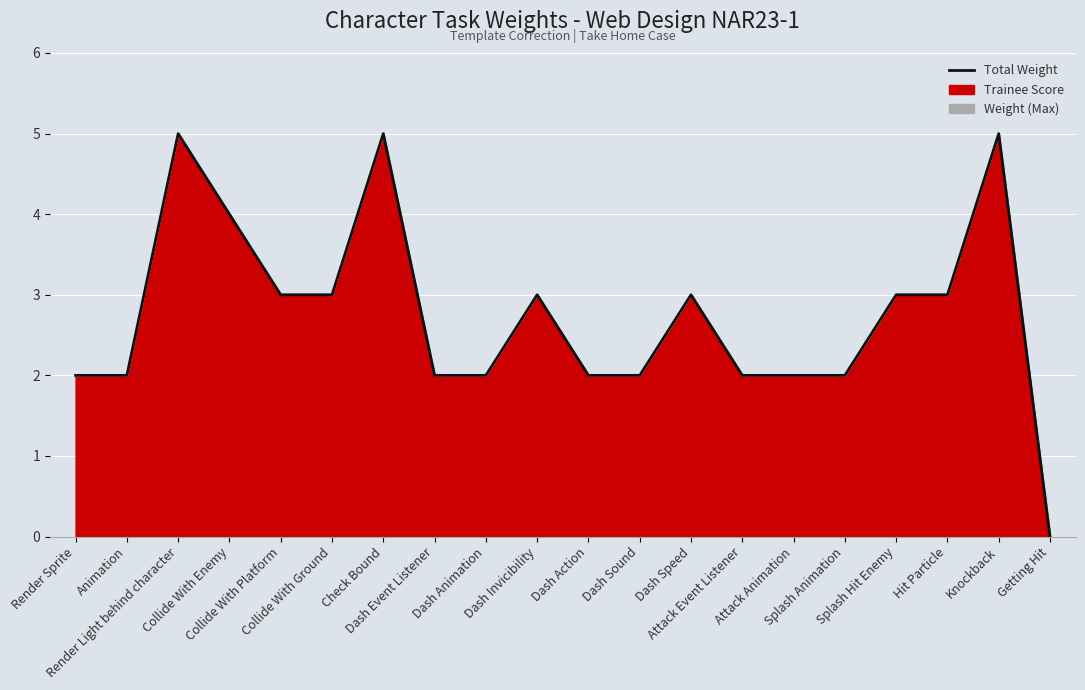

How many values are between 2 and 3?

15